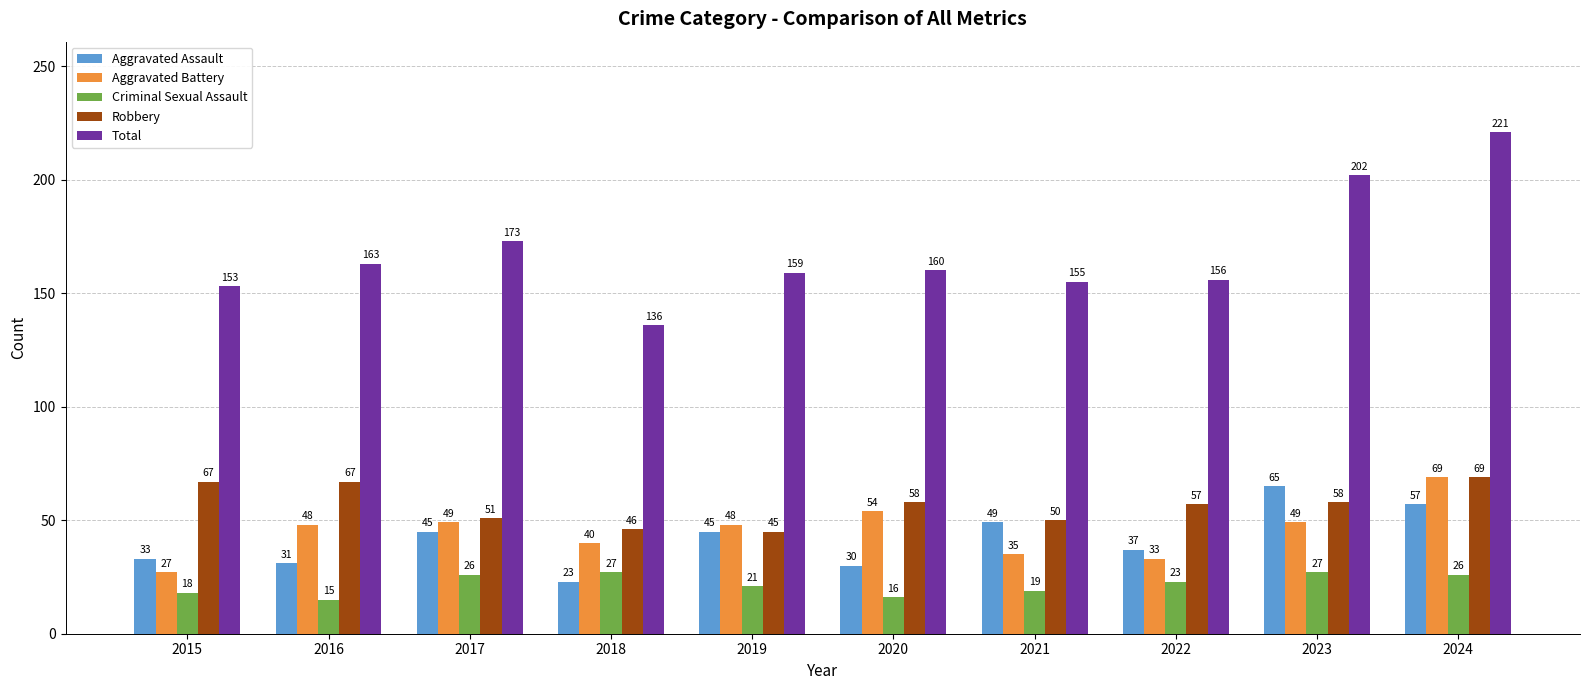

What is the average value of the Criminal Sexual Assault series?

22